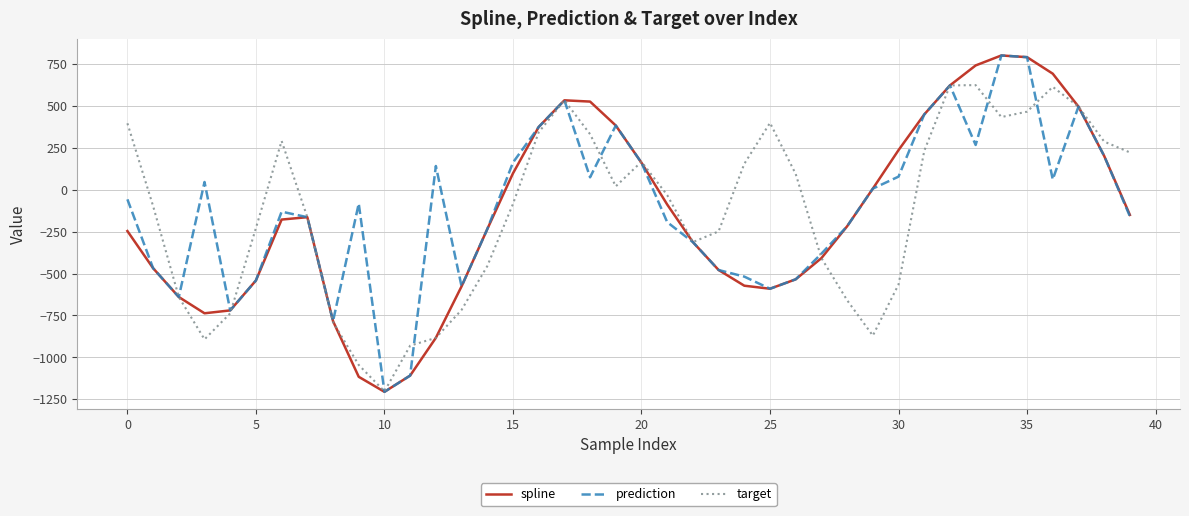

Which series has the largest total across all categories?

prediction